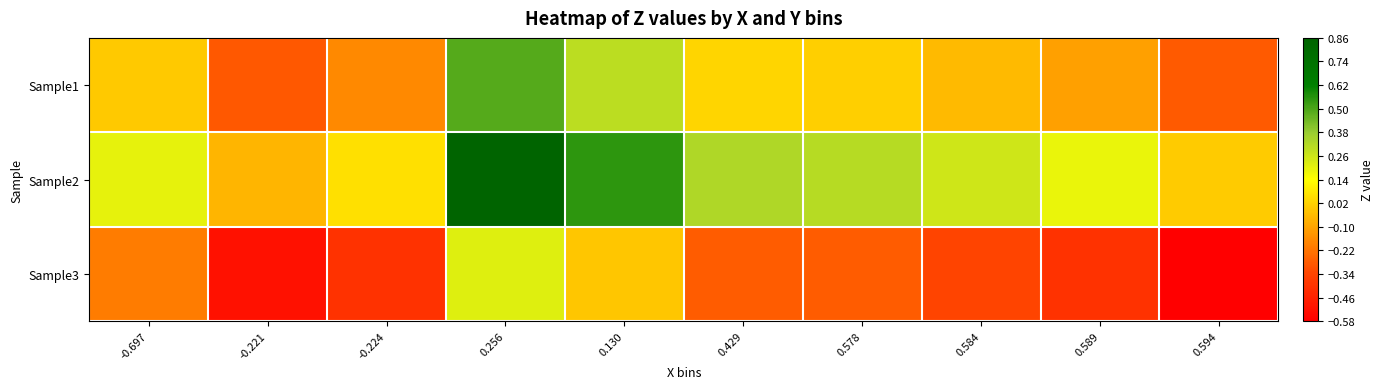

Rank the series at 0.584 from highest to lowest value.

Sample2, Sample1, Sample3